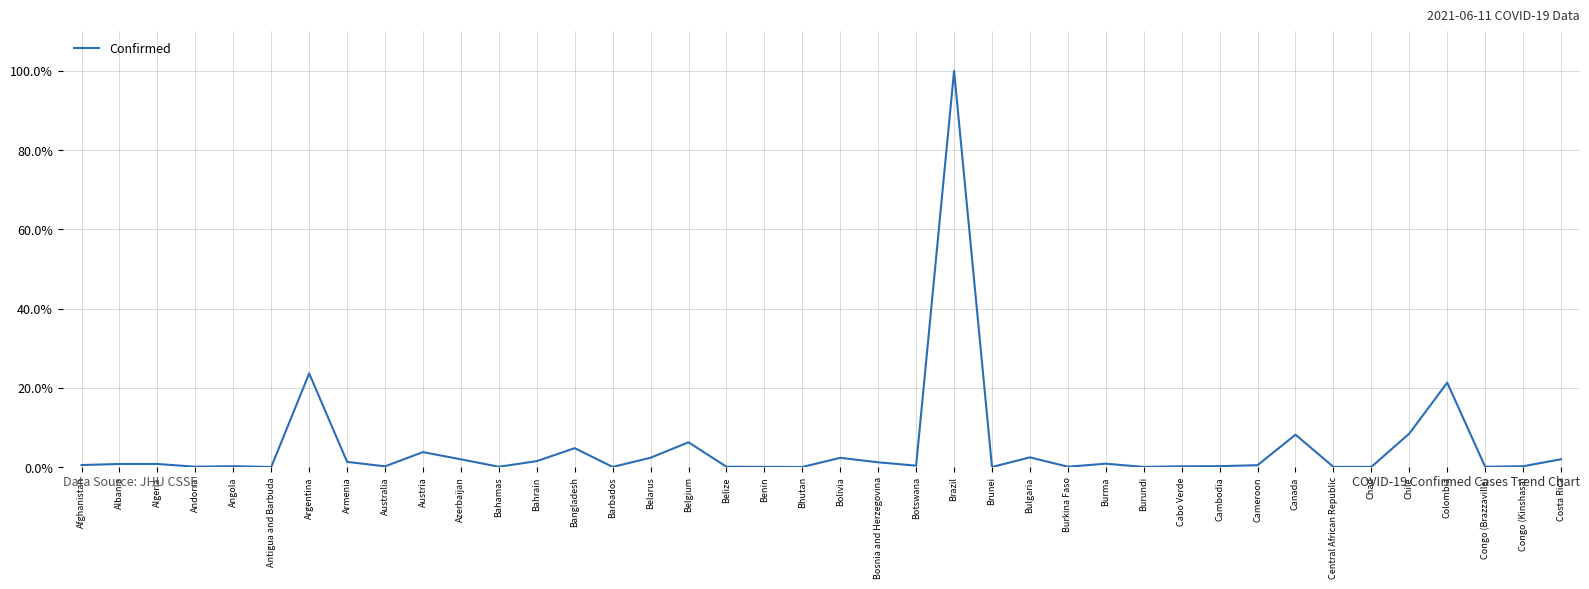

What is the difference between the maximum and second lowest values?

100.0